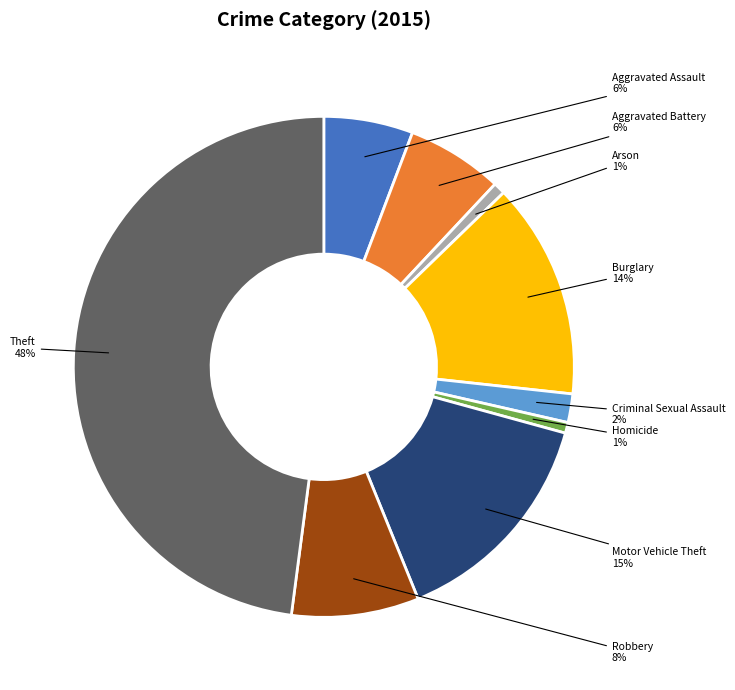

Which category has the biggest portion of the pie?

Theft